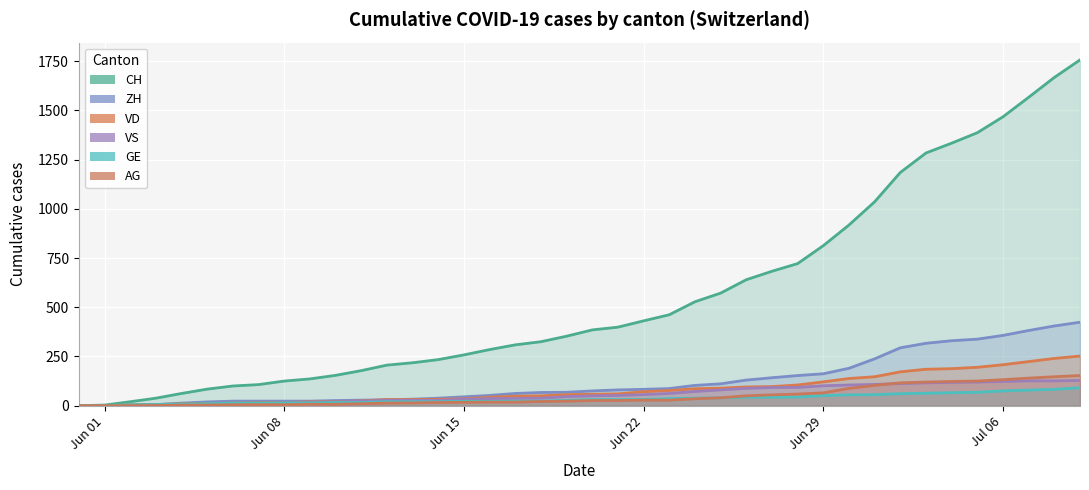

What is the maximum value for CH?

1757